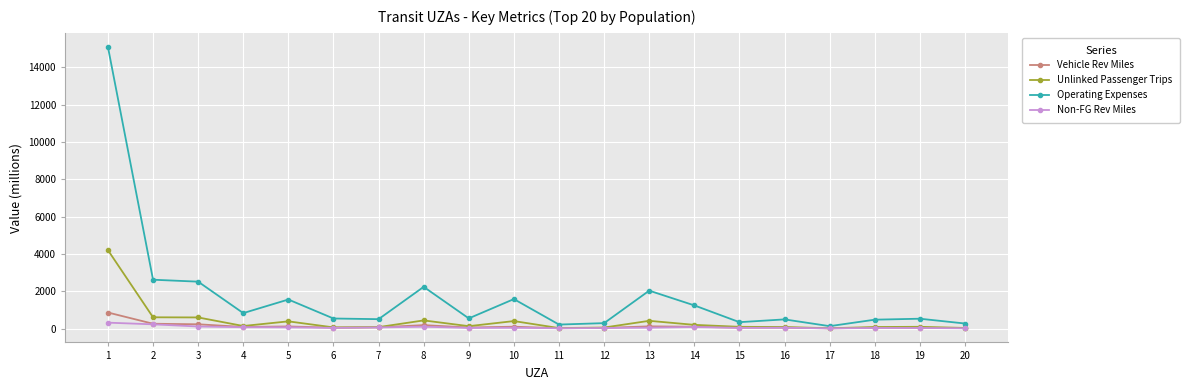

Which series changed the most between 1 and 11?

Operating Expenses